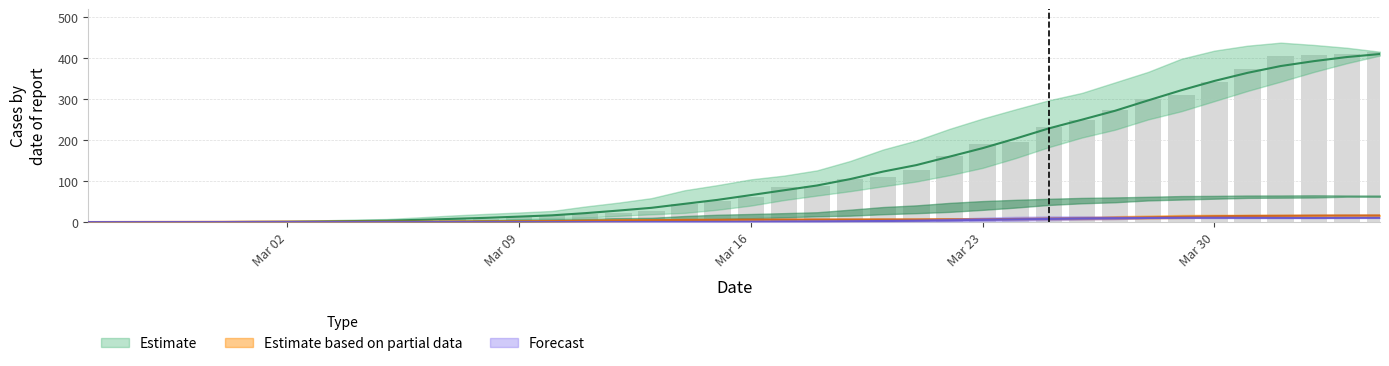

True or false: CH has a value of 130.3 at 21.

False